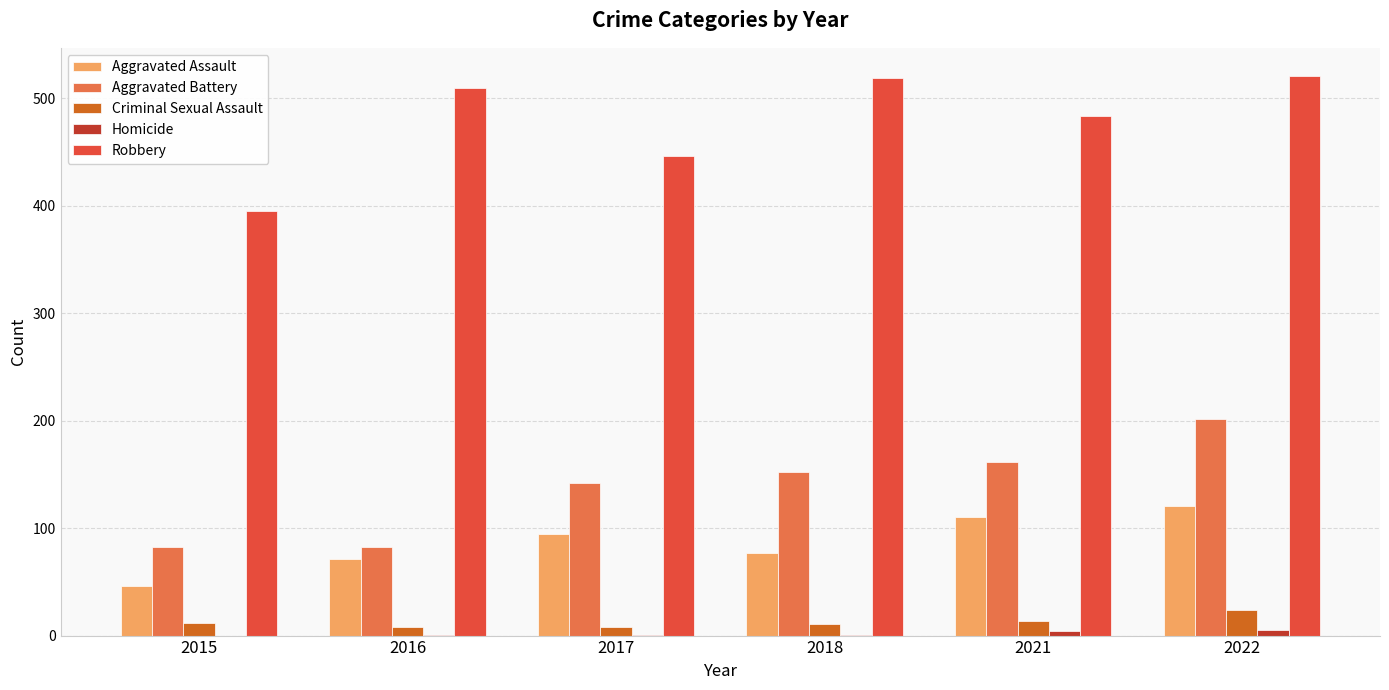

Is the value of Criminal Sexual Assault at 2015 greater than the value of Aggravated Assault at 2016?

No